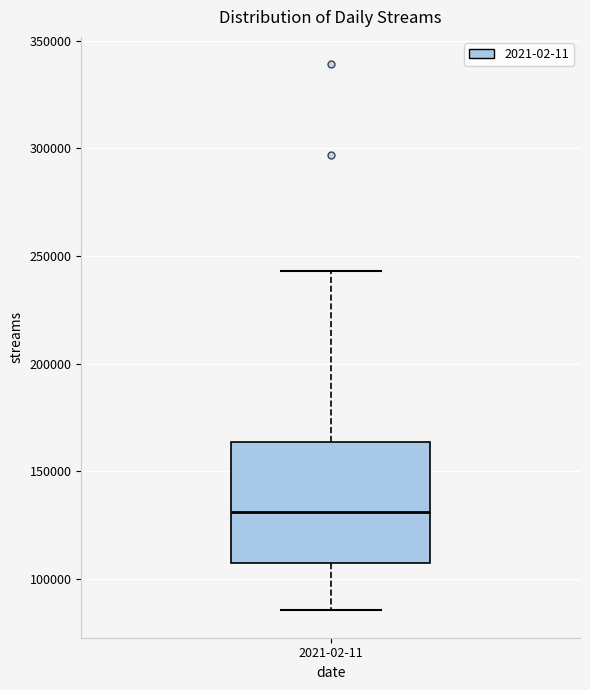

Where is the lower edge of the box for 2021-02-11 on the y-axis? The values are not printed on the chart, so give them approximately, as read against the axis.

105000